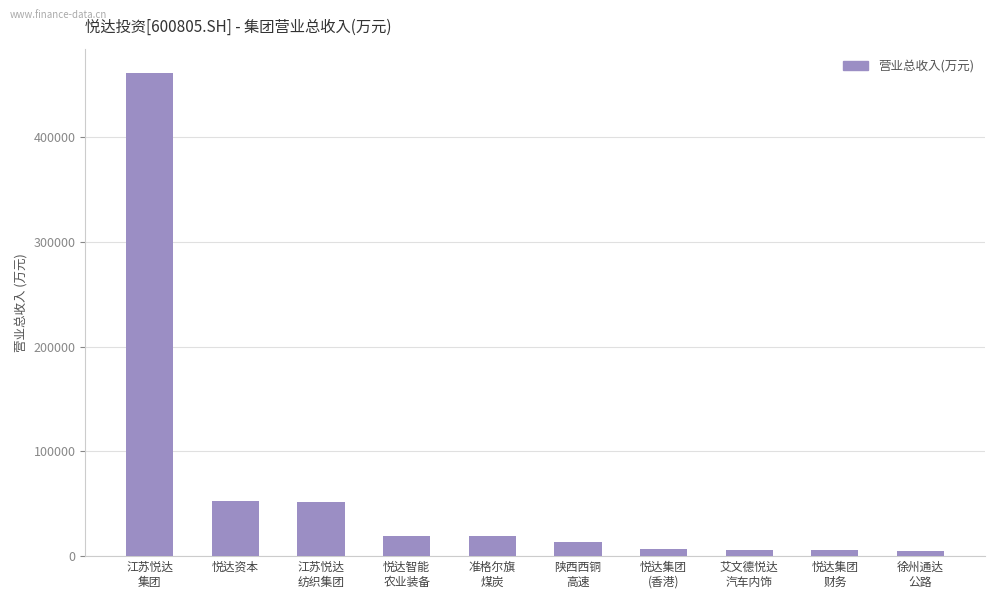

Which has a higher value, 徐州通达
公路 or 江苏悦达
集团?

江苏悦达
集团